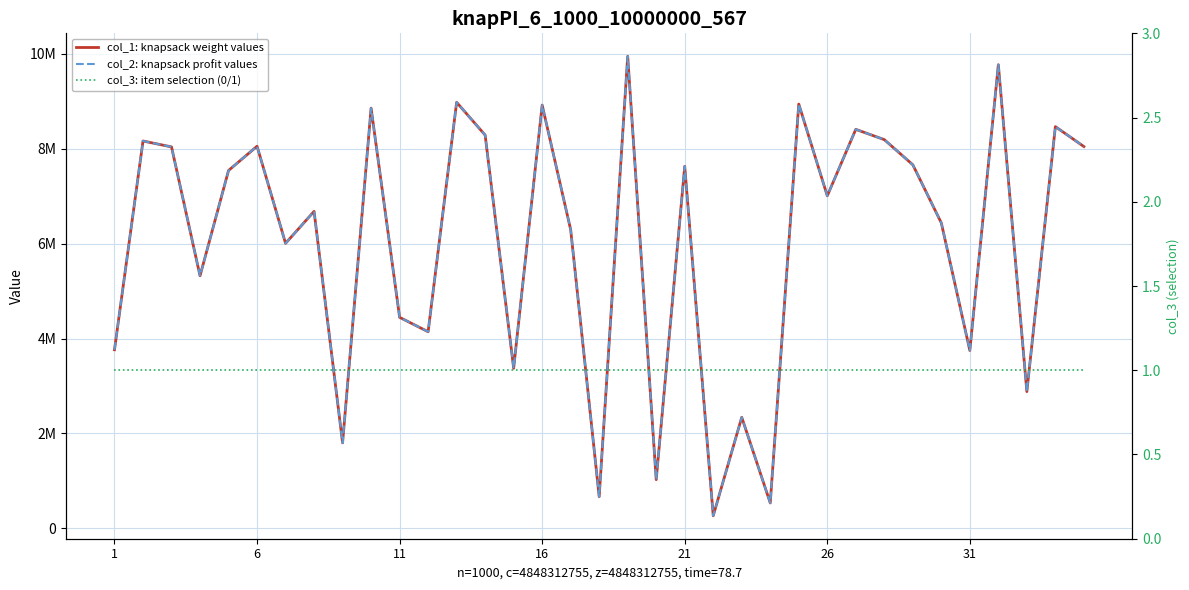

In col_1: knapsack weight values, how many points are lower than both neighbors (excluding endpoints)?

12